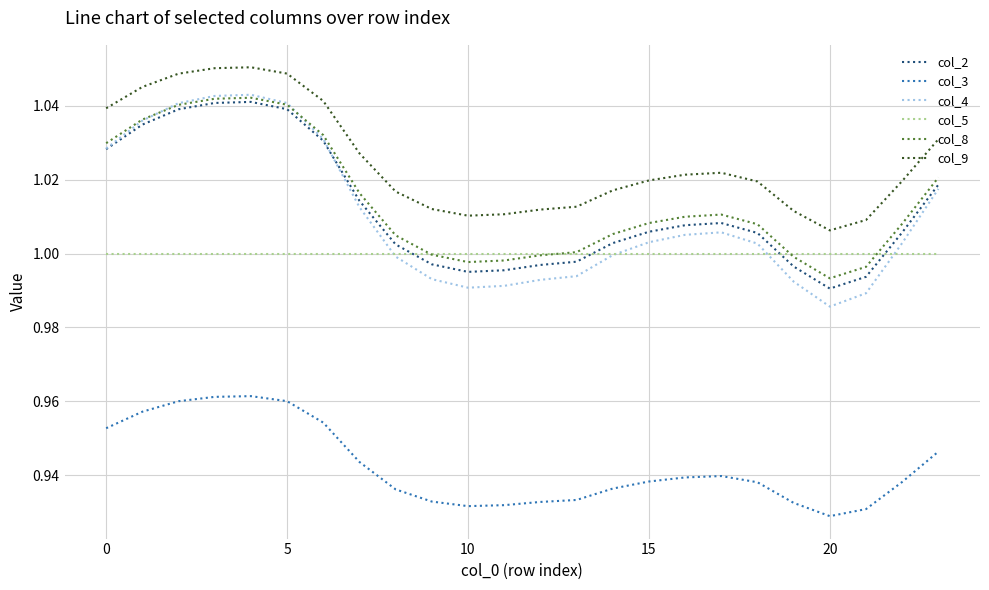

Which series has the widest spread of values?

col_4